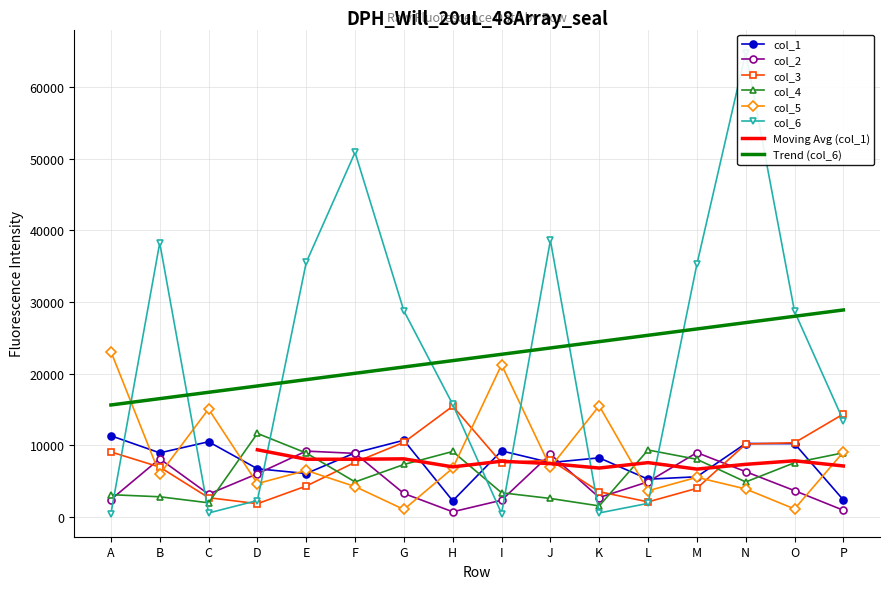

What is the difference between the col_5 values at O and I?

20151.0